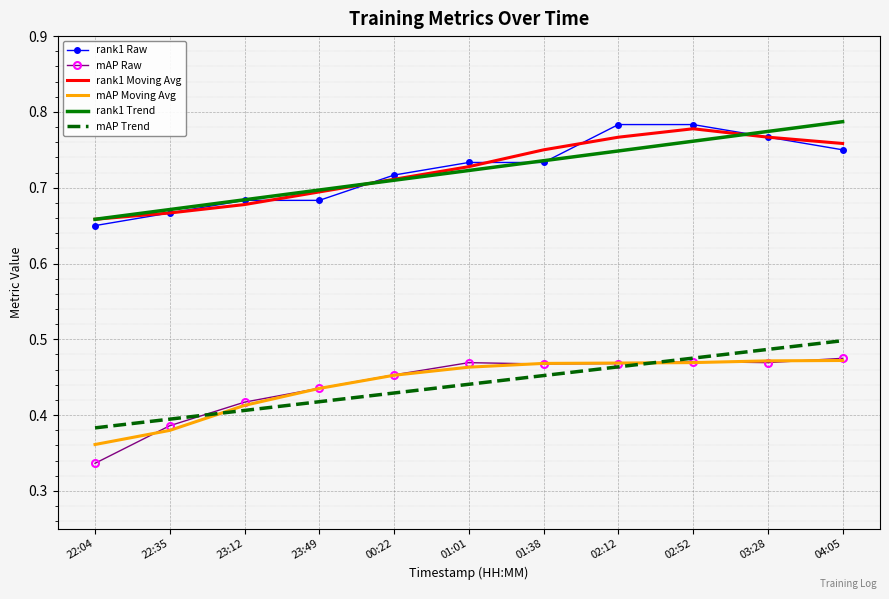

Between 01:01 and 04:05, which series saw the biggest shift?

rank1 Trend